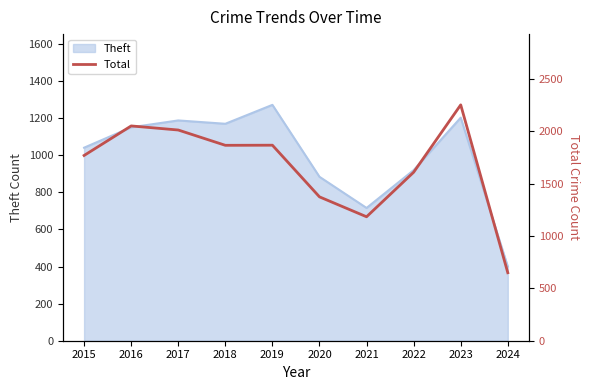

Rank the categories by value from highest to lowest.

2023, 2016, 2017, 2019, 2018, 2015, 2022, 2020, 2021, 2024